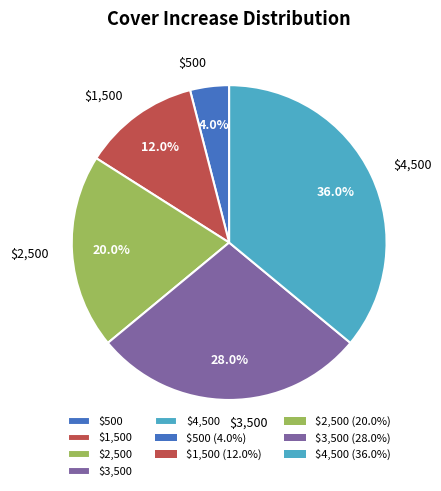

To the nearest percent, what is the average slice percentage?

20%